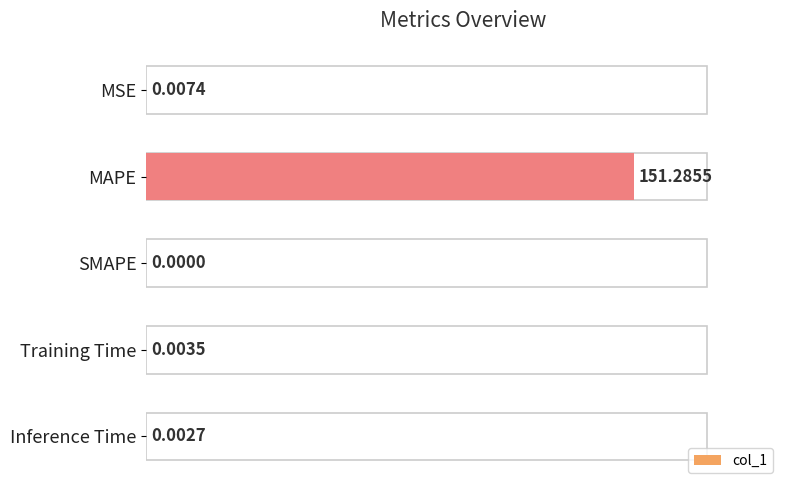

Where is the data nearest to the value 75?

MSE